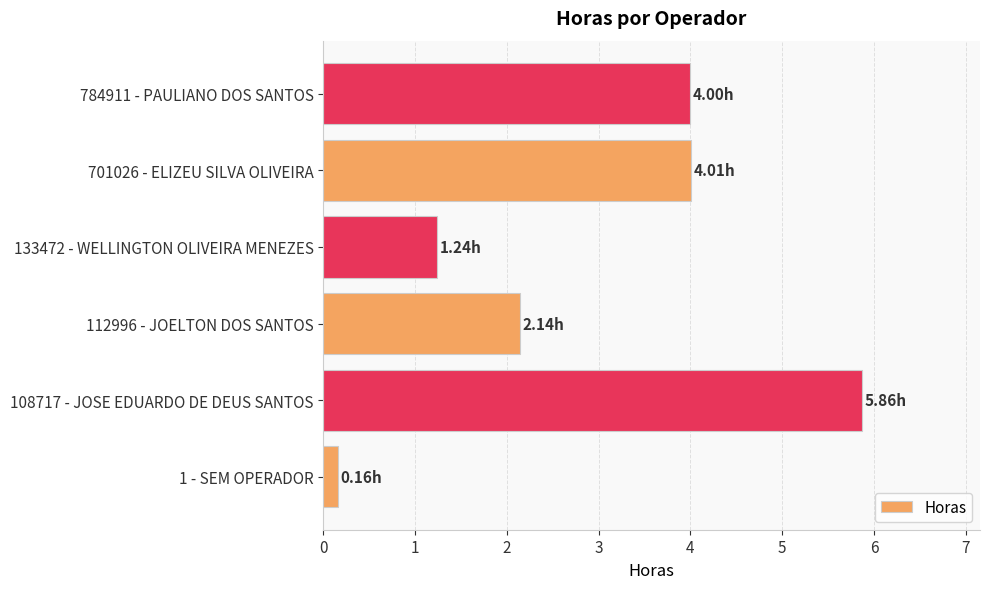

What is the change in value from 108717 - JOSE EDUARDO DE DEUS SANTOS to 784911 - PAULIANO DOS SANTOS?

-1.9